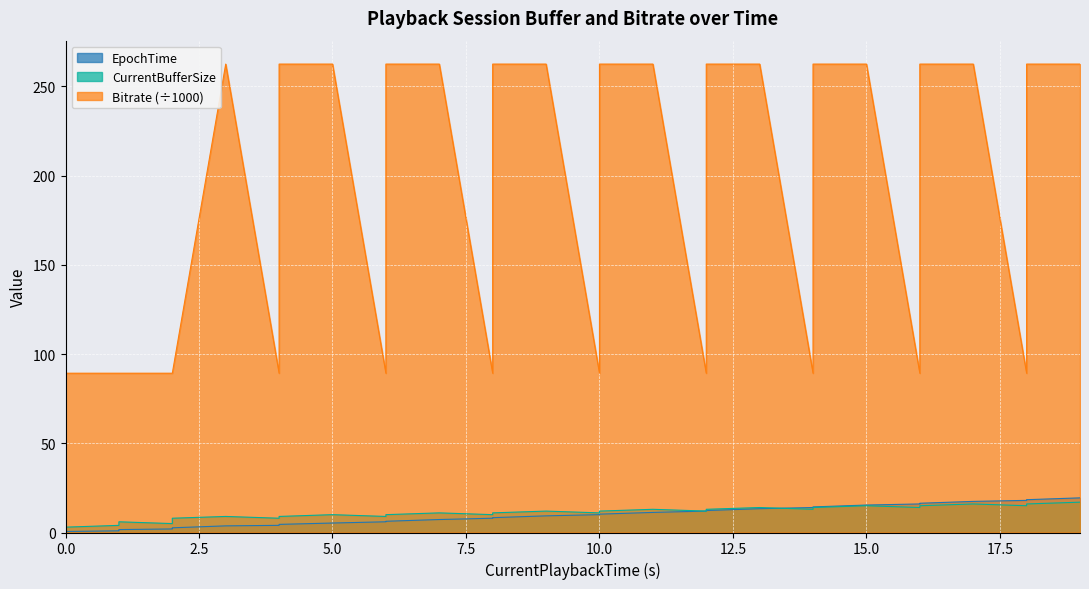

True or false: EpochTime and Bitrate cross at least once.

True